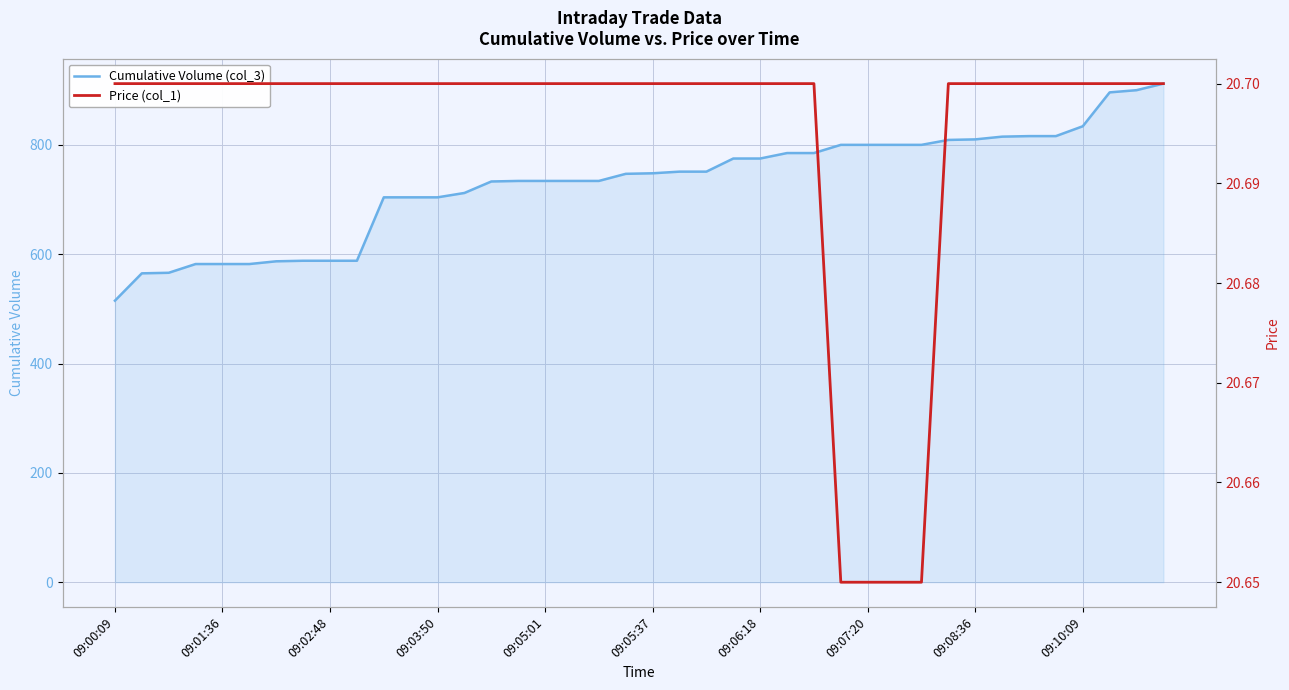

What is the minimum value for Cumulative Volume (col_3)?

515